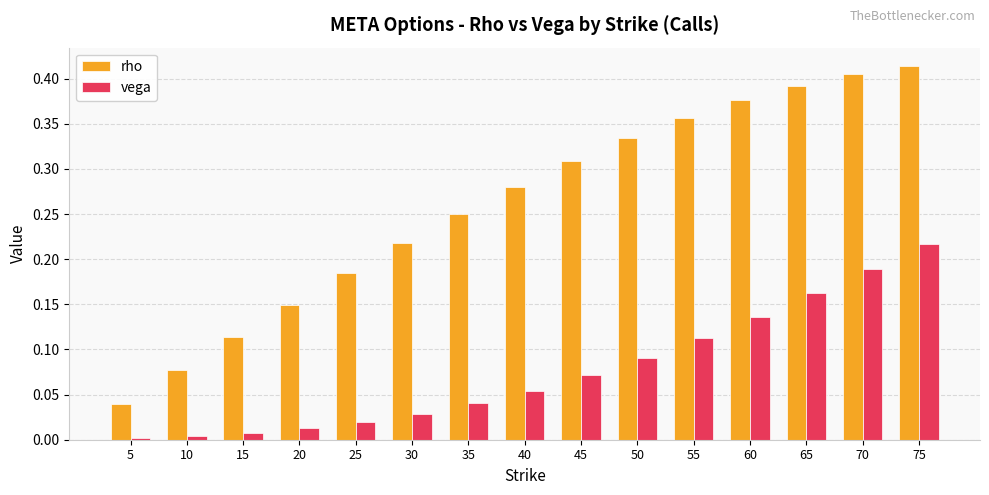

Is the value of rho at 10 greater than the value of vega at 60?

No